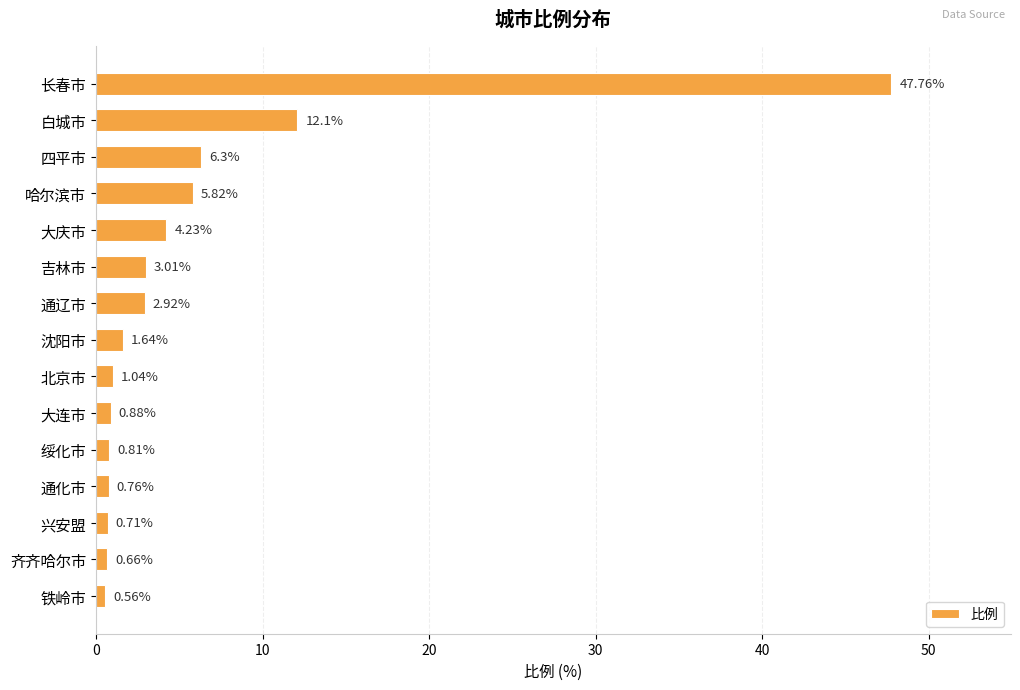

Rank the categories by value from lowest to highest.

铁岭市, 齐齐哈尔市, 兴安盟, 通化市, 绥化市, 大连市, 北京市, 沈阳市, 通辽市, 吉林市, 大庆市, 哈尔滨市, 四平市, 白城市, 长春市